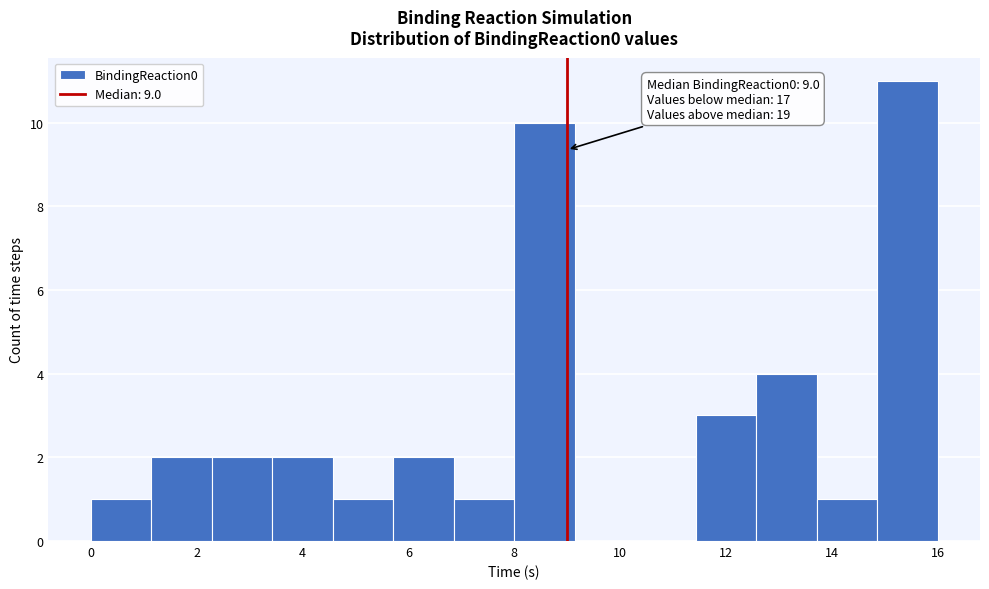

Over which range of the x-axis is the bar tallest?

14.8 to 16.0